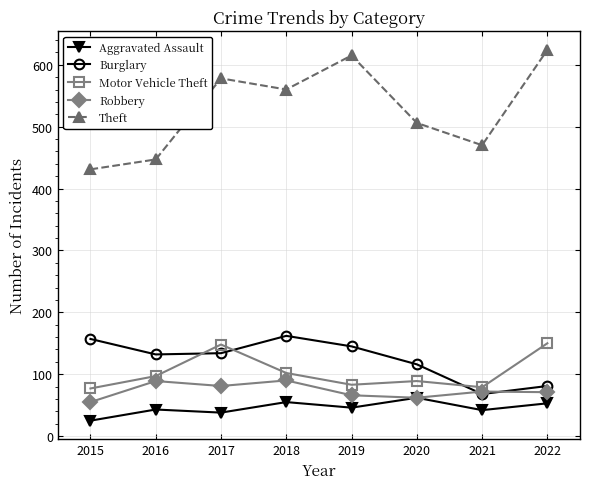

What is the smallest value displayed?

25